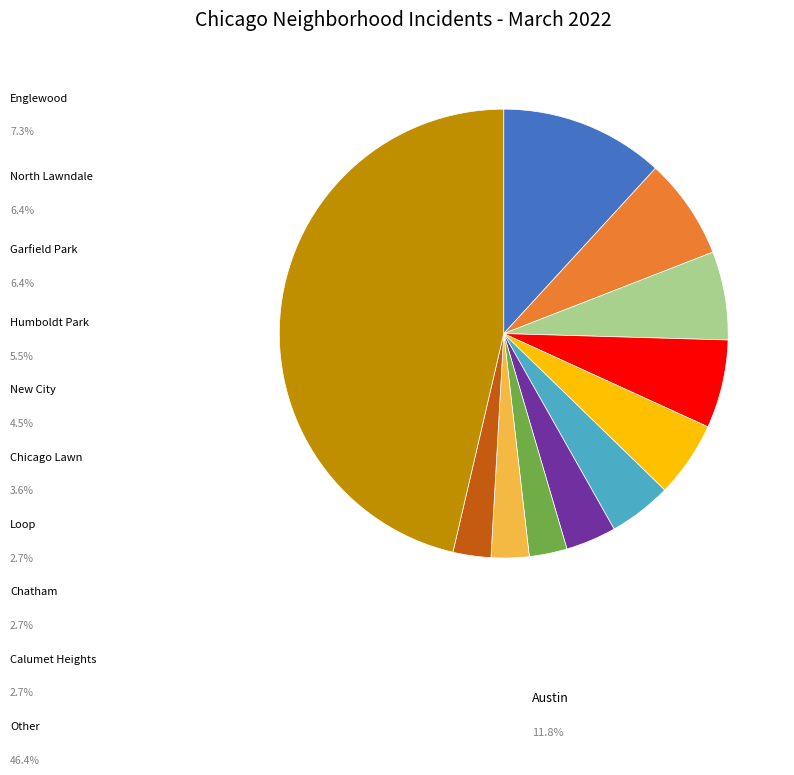

Is there a majority slice in this chart?

No